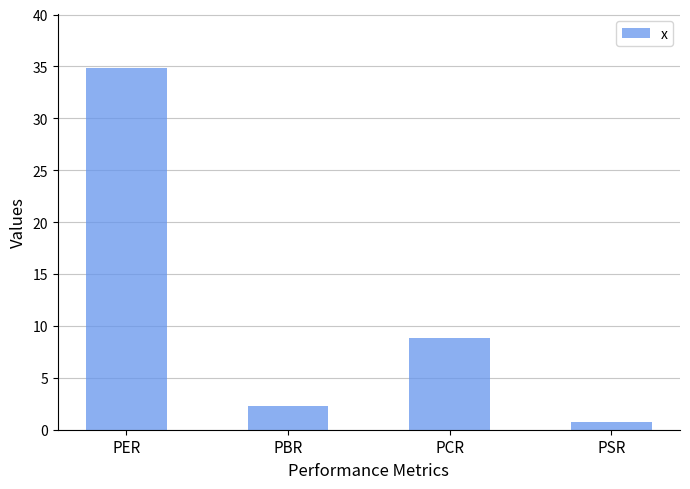

Which category has the lowest value across all series?

PSR